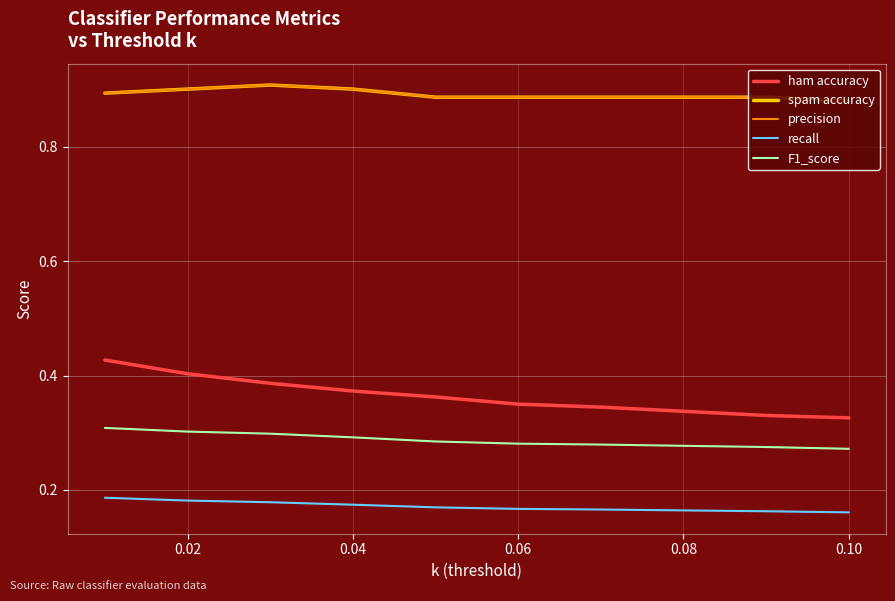

Reading left to right, extract all data points from this chart.

ham accuracy: 0.4	0.4	0.4	0.4	0.4	0.3	0.3	0.3	0.3	0.3
spam accuracy: 0.9	0.9	0.9	0.9	0.9	0.9	0.9	0.9	0.9	0.9
precision: 0.9	0.9	0.9	0.9	0.9	0.9	0.9	0.9	0.9	0.9
recall: 0.2	0.2	0.2	0.2	0.2	0.2	0.2	0.2	0.2	0.2
F1_score: 0.3	0.3	0.3	0.3	0.3	0.3	0.3	0.3	0.3	0.3